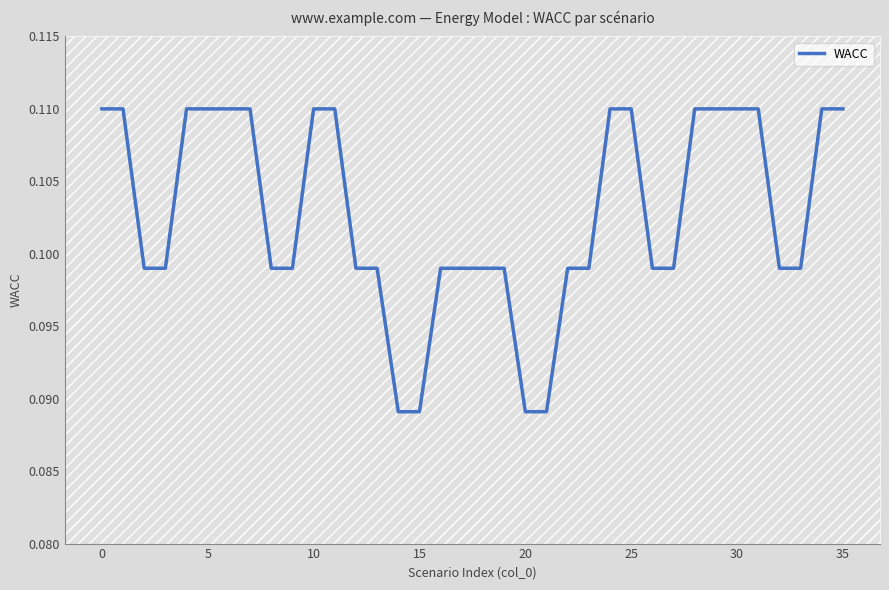

Does the chart display data point markers on the line(s)?

No